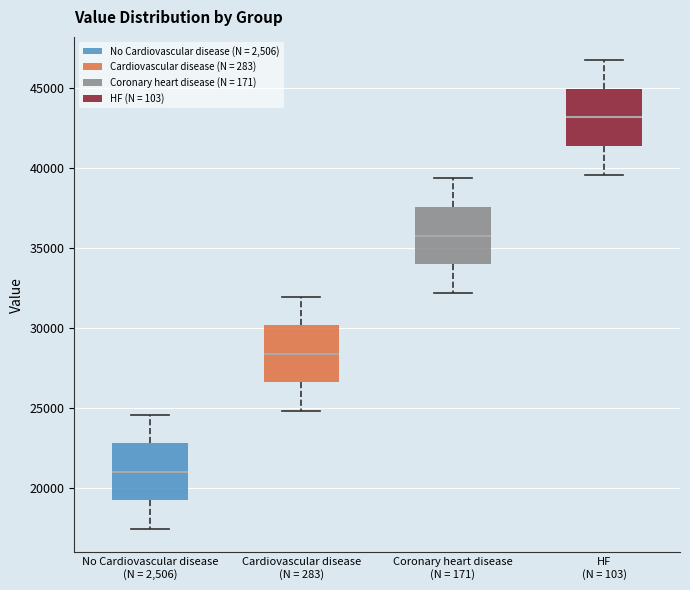

Which box has the lowest median line?

No Cardiovascular disease (N = 2,506)